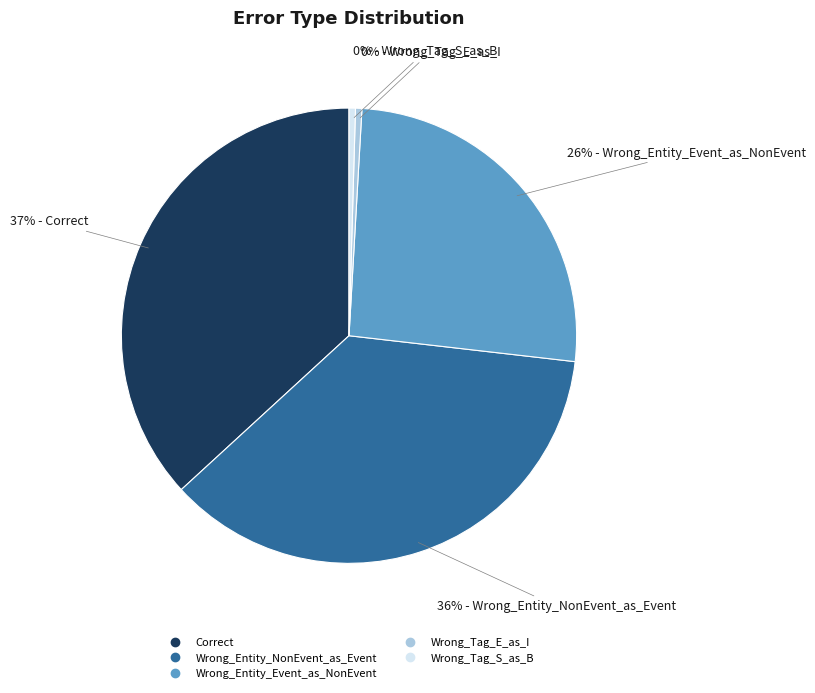

The Wrong_Entity_NonEvent_as_Event slice represents 51% of the pie. True or false?

False